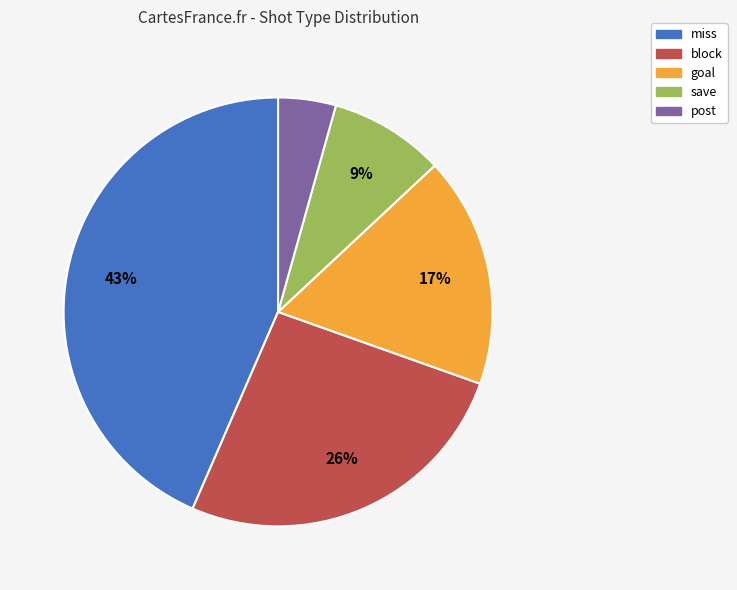

What is the smallest slice in the pie chart?

post